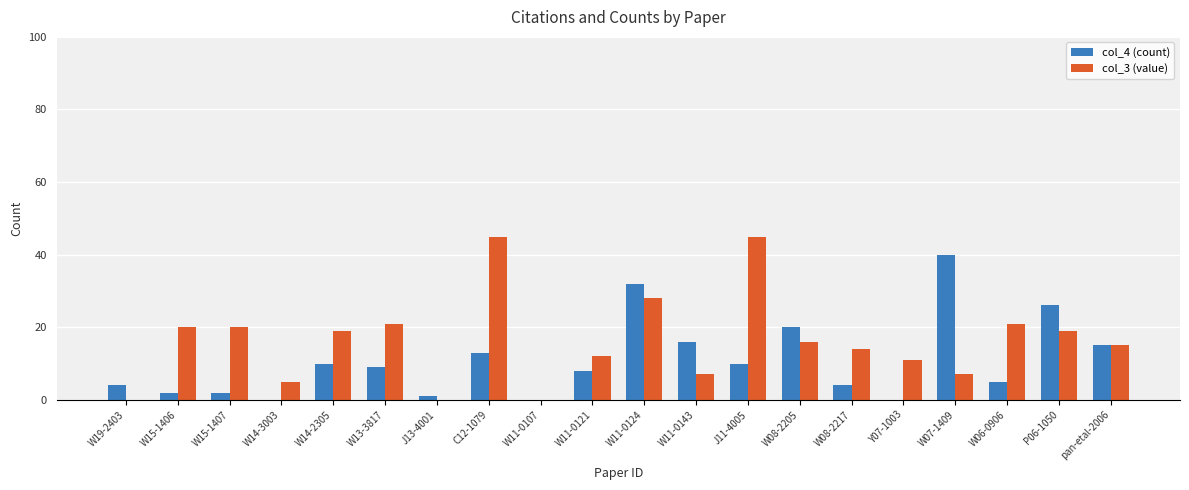

True or false: col_4 (count) has a value of 32 at W11-0124.

True